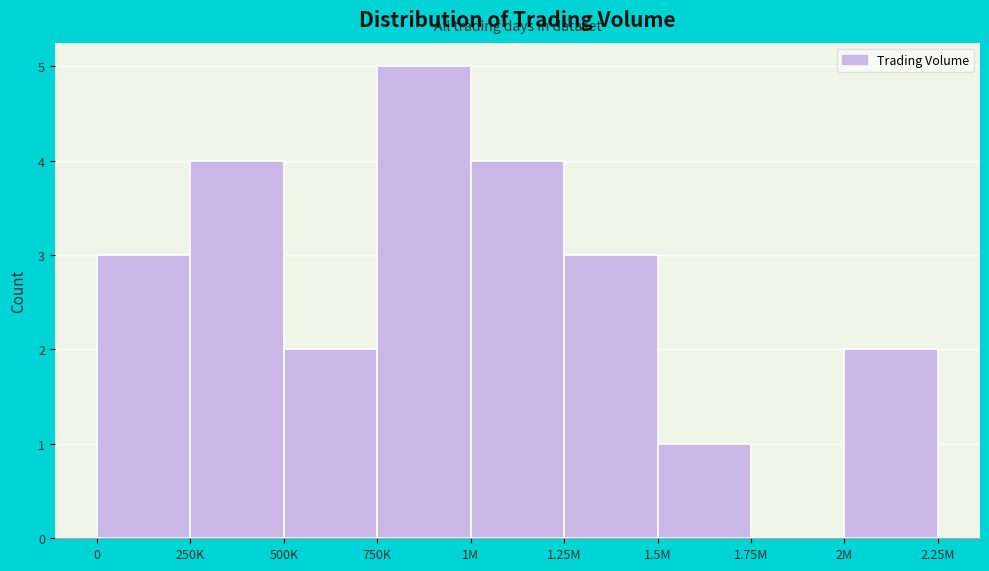

Reading left to right, extract all data points from this chart.

0=3	250K=4	500K=2	750K=5	1M=4	1.25M=3	1.5M=1	1.75M=0	2M=2